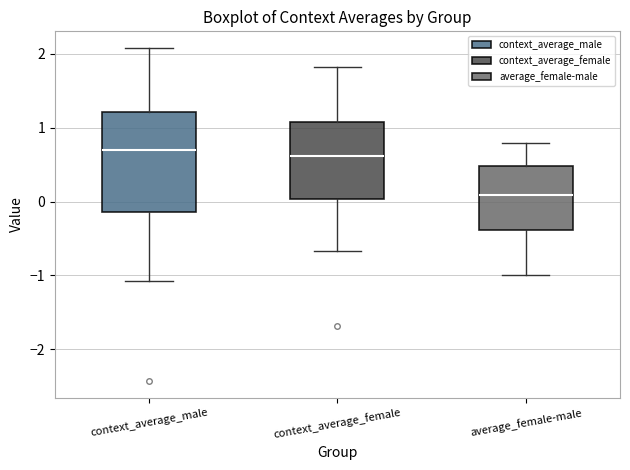

Where does the lower whisker of the box for average_female-male end on the y-axis? The values are not printed on the chart, so give them approximately, as read against the axis.

-1.0